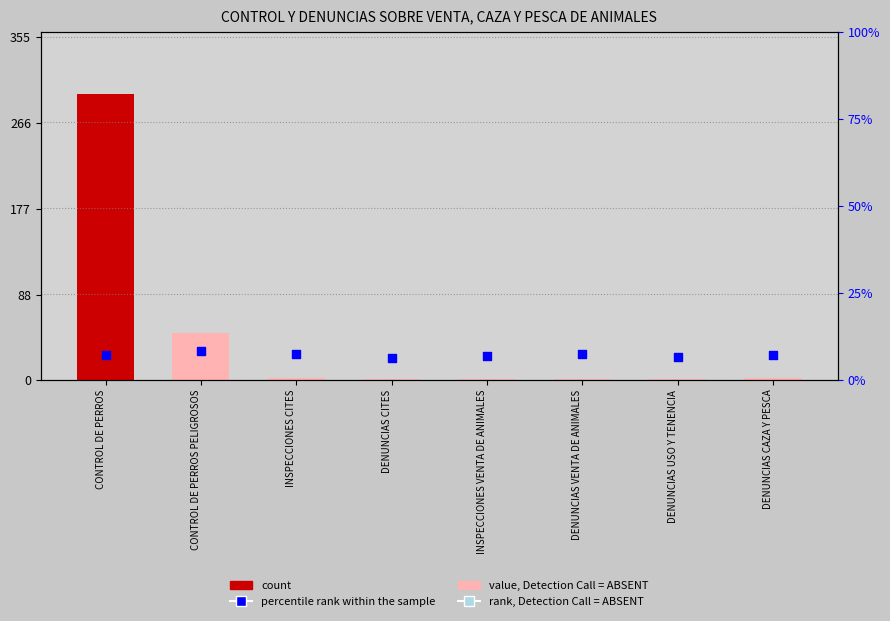

Between INSPECCIONES CITES and DENUNCIAS CITES, which is larger?

INSPECCIONES CITES